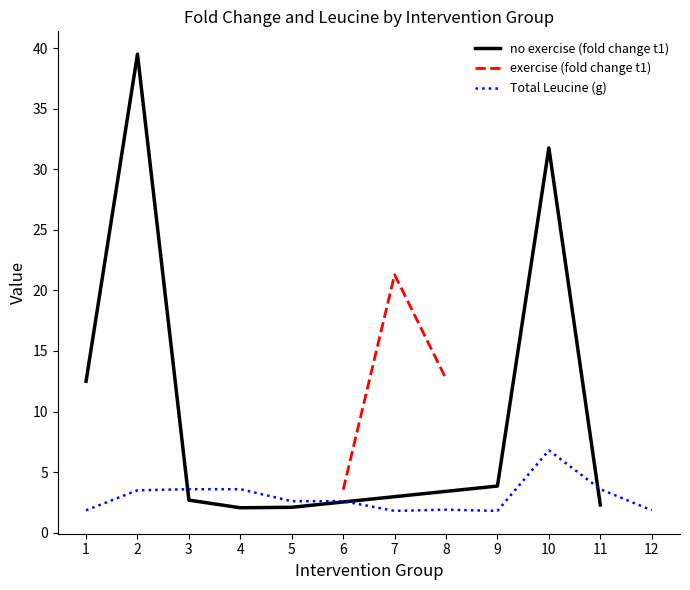

The value of no exercise (fold change t1) at 10 is 54.0. True or false?

False